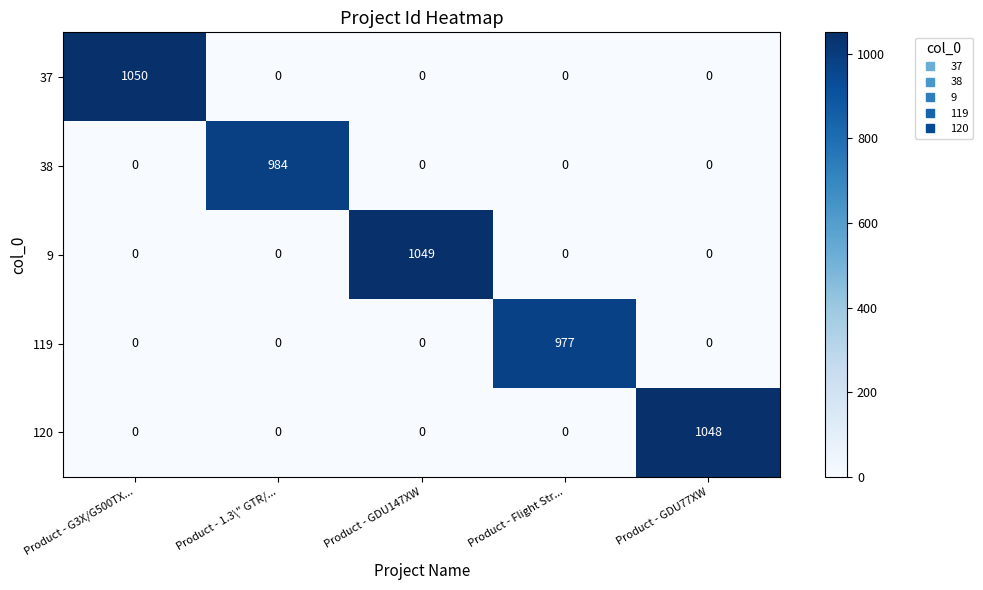

Is it true that 38 equals 984 at Product - 1.3\" GTR/...?

True